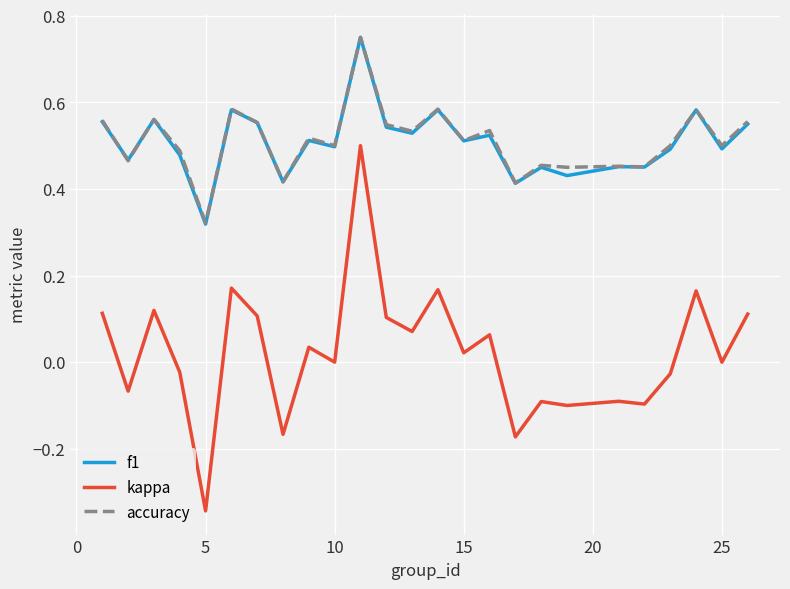

Which series has the widest spread of values?

kappa